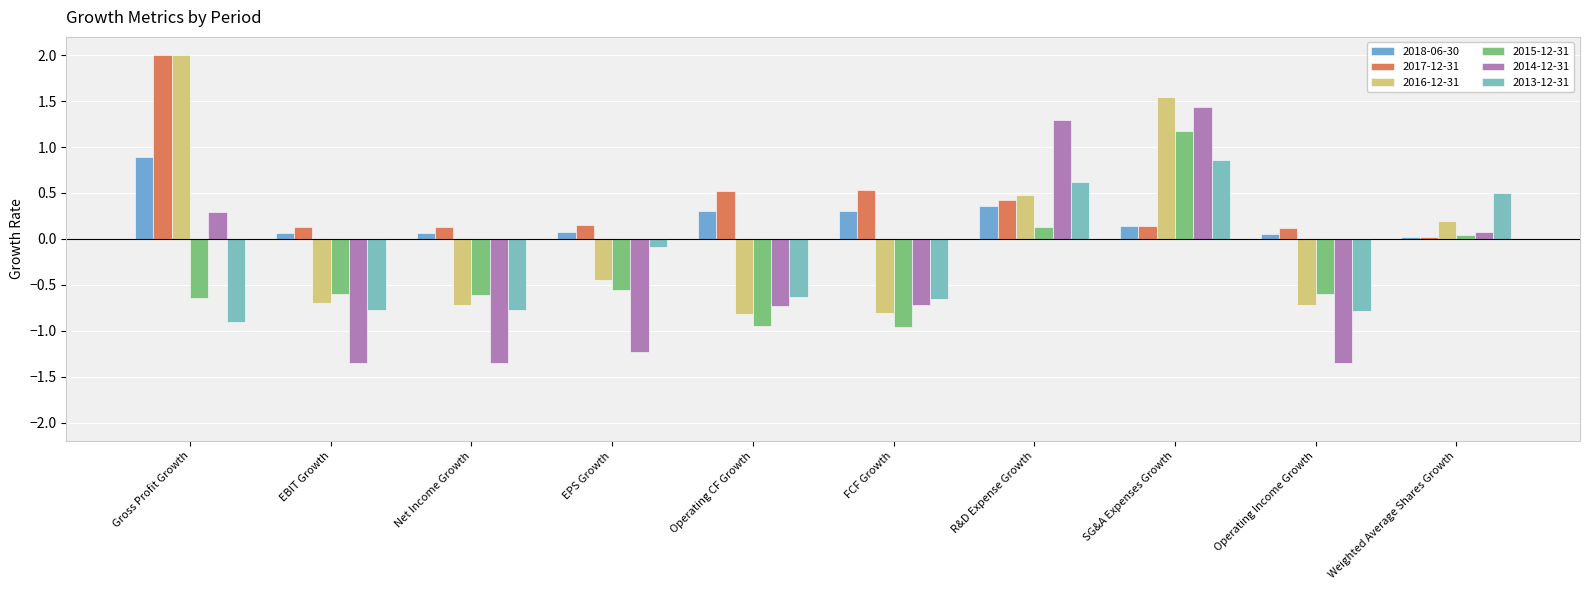

What is the value of the 2014-12-31 bar at the 6th from the left?

-0.7